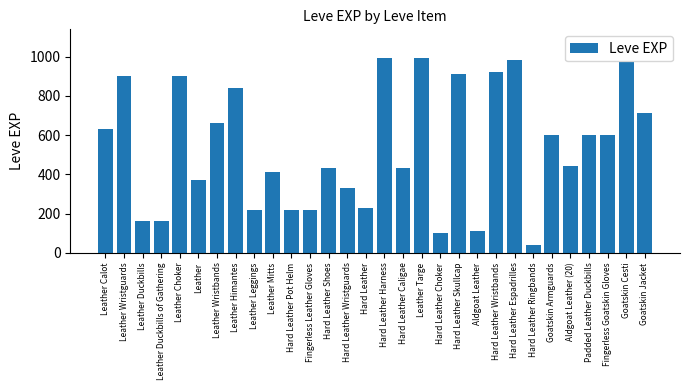

The chart shows a value of 31 at Hard Leather Choker. True or false?

False